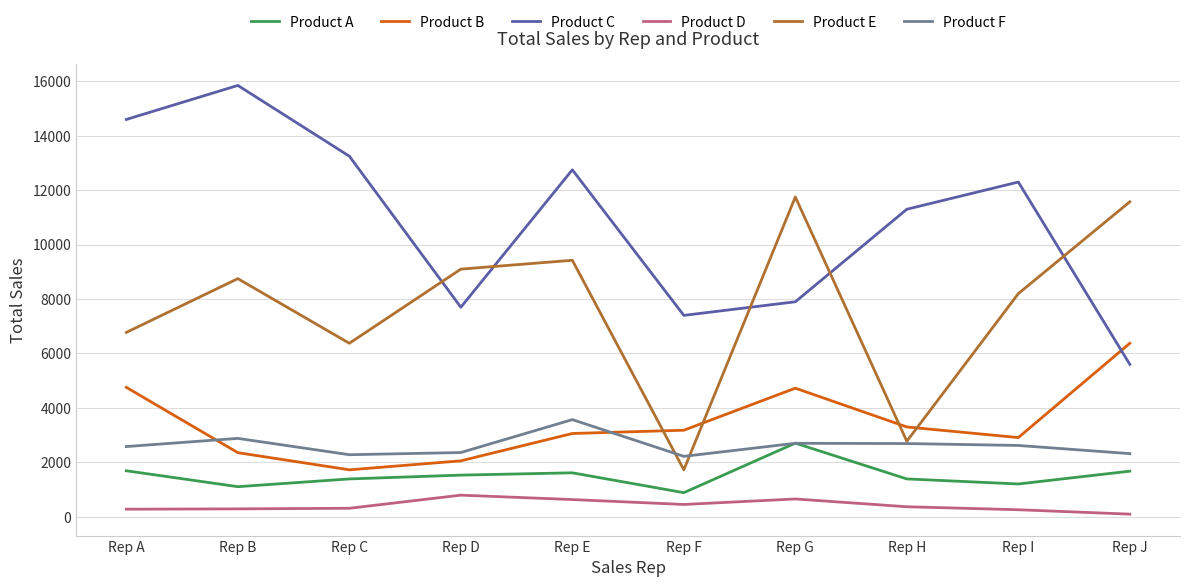

Is the value of Product B at Rep A greater than the value of Product C at Rep E?

No